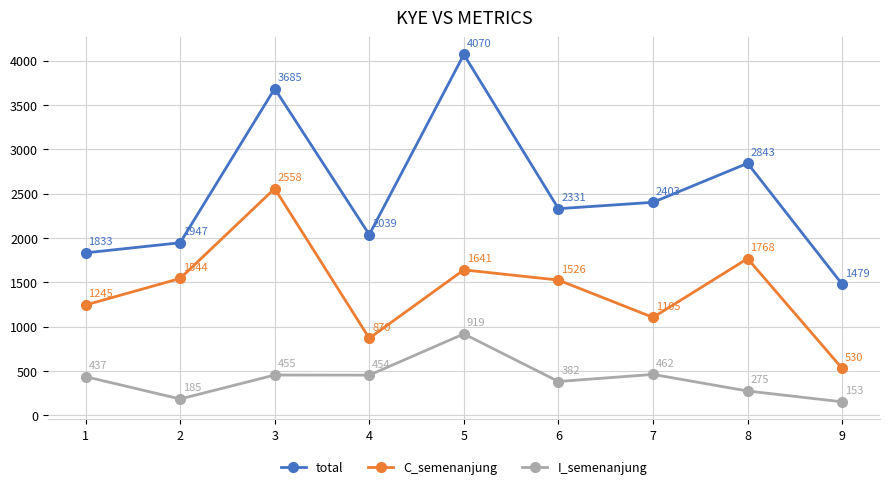

How many data points in total are less than 2331?

4